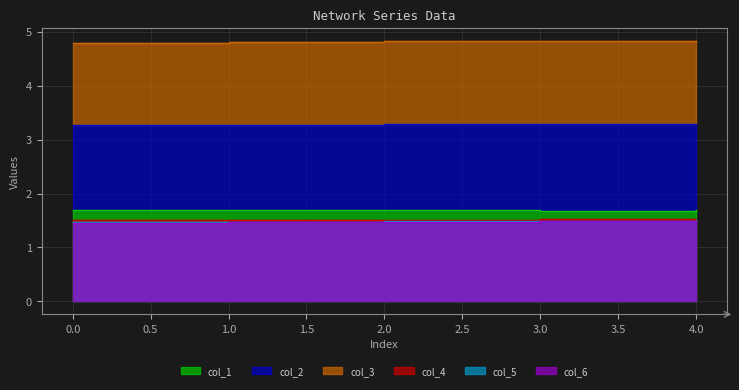

How many col_6 values are between 1 and 2?

5